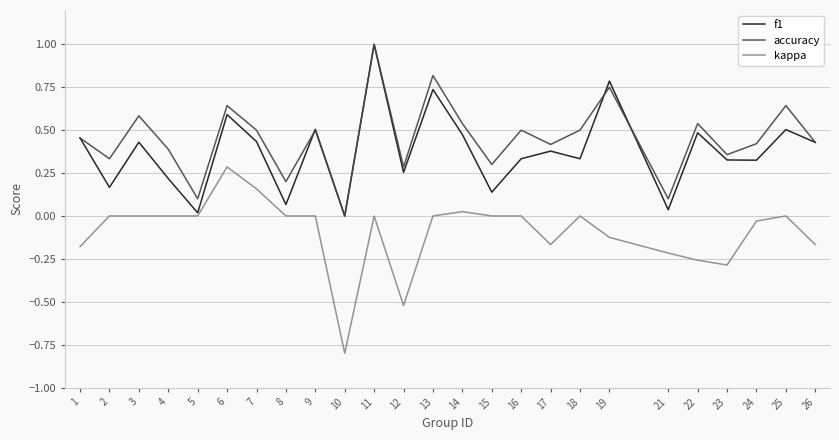

True or false: f1 and accuracy cross at least once.

True